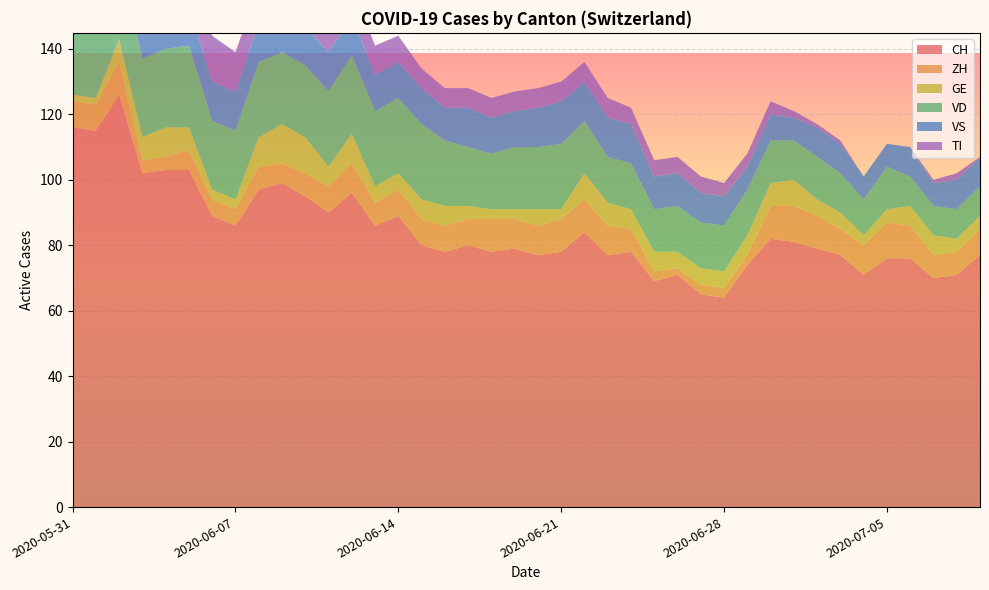

Reading right to left, what are all the values shown in this chart?

CH: 2020-07-09=77	2020-07-08=71	2020-07-07=70	2020-07-06=76	2020-07-05=76	2020-07-04=71	2020-07-03=77	2020-07-02=79	2020-07-01=81	2020-06-30=82	2020-06-29=74	2020-06-28=64	2020-06-27=65	2020-06-26=71	2020-06-25=69	2020-06-24=78	2020-06-23=77	2020-06-22=84	2020-06-21=78	2020-06-20=77	2020-06-19=79	2020-06-18=78	2020-06-17=80	2020-06-16=78	2020-06-15=80	2020-06-14=89	2020-06-13=86	2020-06-12=96	2020-06-11=90	2020-06-10=95	2020-06-09=99	2020-06-08=97	2020-06-07=86	2020-06-06=89	2020-06-05=103	2020-06-04=103	2020-06-03=102	2020-06-02=126	2020-06-01=115	2020-05-31=116
ZH: 2020-07-09=8	2020-07-08=7	2020-07-07=7	2020-07-06=10	2020-07-05=11	2020-07-04=9	2020-07-03=8	2020-07-02=10	2020-07-01=11	2020-06-30=10	2020-06-29=3	2020-06-28=3	2020-06-27=3	2020-06-26=2	2020-06-25=3	2020-06-24=7	2020-06-23=9	2020-06-22=10	2020-06-21=10	2020-06-20=9	2020-06-19=9	2020-06-18=10	2020-06-17=8	2020-06-16=8	2020-06-15=8	2020-06-14=8	2020-06-13=7	2020-06-12=9	2020-06-11=8	2020-06-10=7	2020-06-09=6	2020-06-08=7	2020-06-07=5	2020-06-06=5	2020-06-05=6	2020-06-04=4	2020-06-03=4	2020-06-02=10	2020-06-01=8	2020-05-31=8
GE: 2020-07-09=4	2020-07-08=4	2020-07-07=6	2020-07-06=6	2020-07-05=4	2020-07-04=3	2020-07-03=5	2020-07-02=5	2020-07-01=8	2020-06-30=7	2020-06-29=6	2020-06-28=5	2020-06-27=5	2020-06-26=5	2020-06-25=6	2020-06-24=6	2020-06-23=7	2020-06-22=8	2020-06-21=3	2020-06-20=5	2020-06-19=3	2020-06-18=3	2020-06-17=4	2020-06-16=6	2020-06-15=6	2020-06-14=5	2020-06-13=5	2020-06-12=9	2020-06-11=6	2020-06-10=11	2020-06-09=12	2020-06-08=9	2020-06-07=3	2020-06-06=3	2020-06-05=7	2020-06-04=9	2020-06-03=7	2020-06-02=7	2020-06-01=2	2020-05-31=2
VD: 2020-07-09=9	2020-07-08=9	2020-07-07=9	2020-07-06=9	2020-07-05=13	2020-07-04=11	2020-07-03=12	2020-07-02=13	2020-07-01=12	2020-06-30=13	2020-06-29=14	2020-06-28=14	2020-06-27=14	2020-06-26=14	2020-06-25=13	2020-06-24=14	2020-06-23=14	2020-06-22=16	2020-06-21=20	2020-06-20=19	2020-06-19=19	2020-06-18=17	2020-06-17=18	2020-06-16=20	2020-06-15=23	2020-06-14=23	2020-06-13=23	2020-06-12=24	2020-06-11=23	2020-06-10=22	2020-06-09=22	2020-06-08=23	2020-06-07=21	2020-06-06=21	2020-06-05=25	2020-06-04=24	2020-06-03=24	2020-06-02=24	2020-06-01=20	2020-05-31=21
VS: 2020-07-09=9	2020-07-08=9	2020-07-07=7	2020-07-06=9	2020-07-05=7	2020-07-04=7	2020-07-03=9	2020-07-02=9	2020-07-01=7	2020-06-30=8	2020-06-29=7	2020-06-28=9	2020-06-27=9	2020-06-26=10	2020-06-25=10	2020-06-24=12	2020-06-23=12	2020-06-22=12	2020-06-21=13	2020-06-20=12	2020-06-19=11	2020-06-18=11	2020-06-17=12	2020-06-16=10	2020-06-15=11	2020-06-14=11	2020-06-13=11	2020-06-12=12	2020-06-11=12	2020-06-10=12	2020-06-09=12	2020-06-08=12	2020-06-07=12	2020-06-06=12	2020-06-05=12	2020-06-04=12	2020-06-03=11	2020-06-02=12	2020-06-01=12	2020-05-31=10
TI: 2020-07-09=0	2020-07-08=2	2020-07-07=1	2020-07-06=0	2020-07-05=0	2020-07-04=0	2020-07-03=1	2020-07-02=1	2020-07-01=2	2020-06-30=4	2020-06-29=4	2020-06-28=4	2020-06-27=5	2020-06-26=5	2020-06-25=5	2020-06-24=5	2020-06-23=6	2020-06-22=6	2020-06-21=6	2020-06-20=6	2020-06-19=6	2020-06-18=6	2020-06-17=6	2020-06-16=6	2020-06-15=6	2020-06-14=8	2020-06-13=9	2020-06-12=9	2020-06-11=10	2020-06-10=10	2020-06-09=11	2020-06-08=11	2020-06-07=12	2020-06-06=14	2020-06-05=16	2020-06-04=17	2020-06-03=19	2020-06-02=25	2020-06-01=27	2020-05-31=29